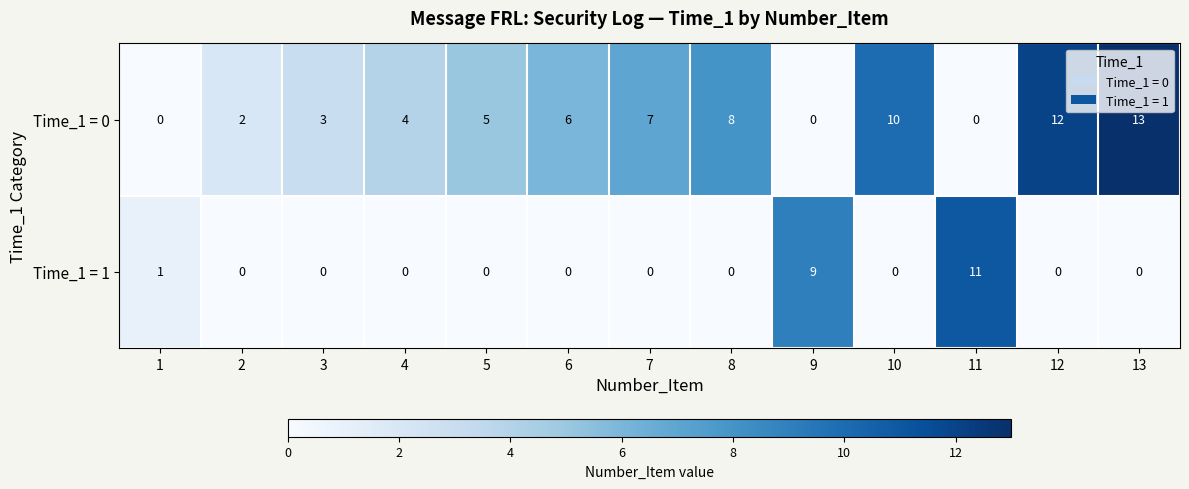

Rank the series by their average value, from lowest to highest.

Time_1 = 1, Time_1 = 0